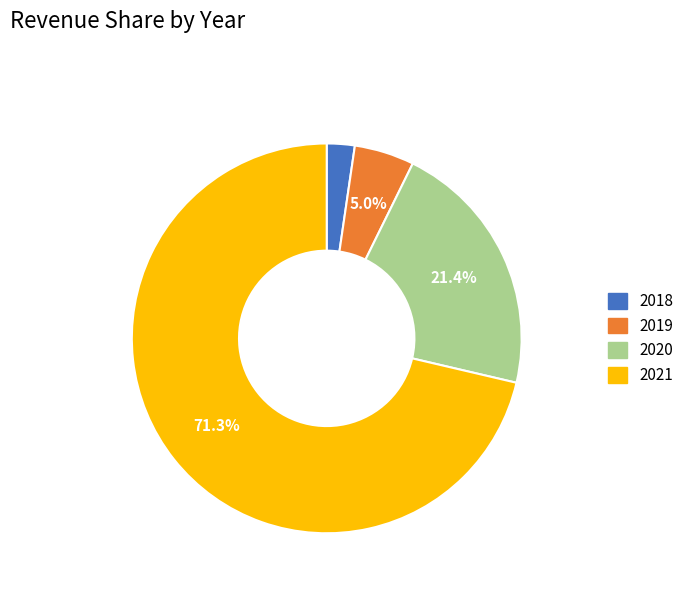

Is it true that 2018 is 13% of the pie?

False